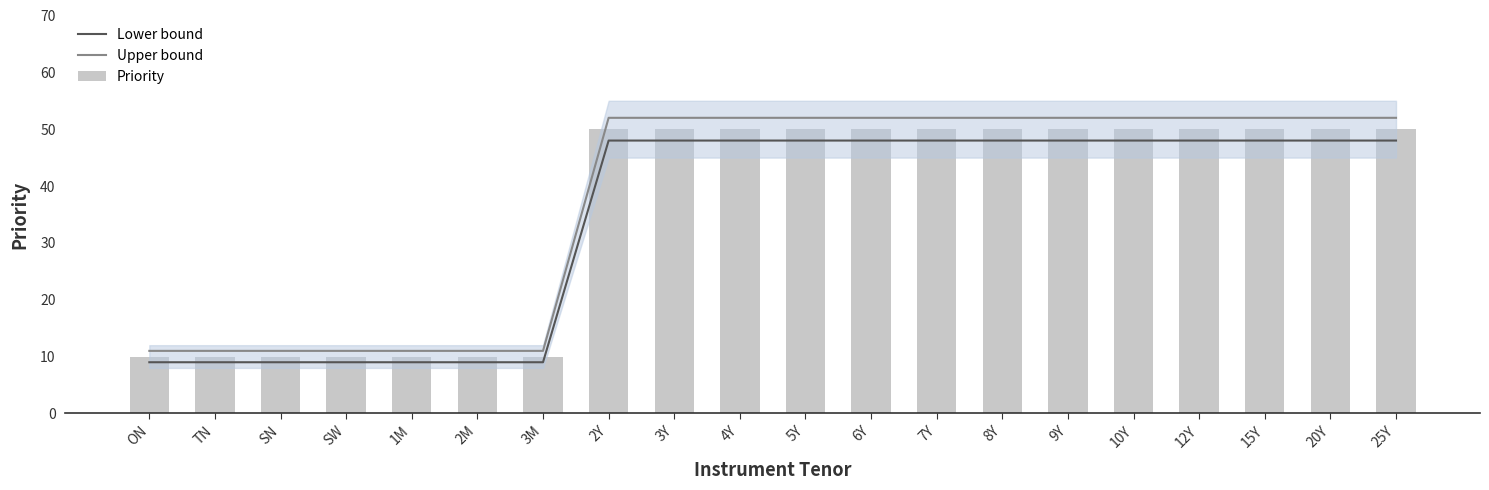

Is it true that Priority equals 50 at 15Y?

True